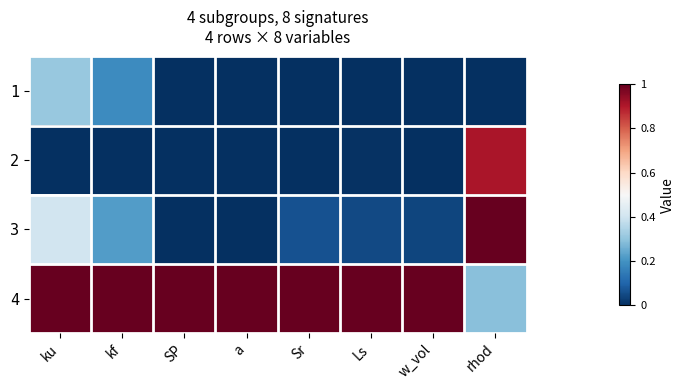

At how many categories does at least one series exceed 0?

8